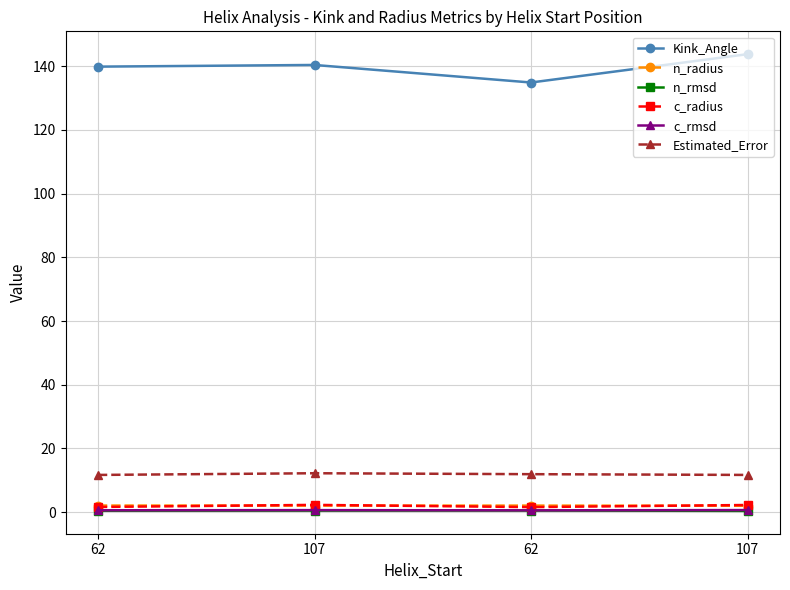

Count the c_rmsd values in the range 0 to 1.

4